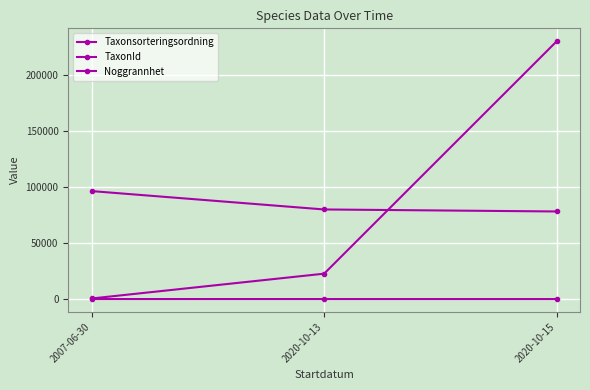

How many values in the TaxonId series exceed 22626?

2